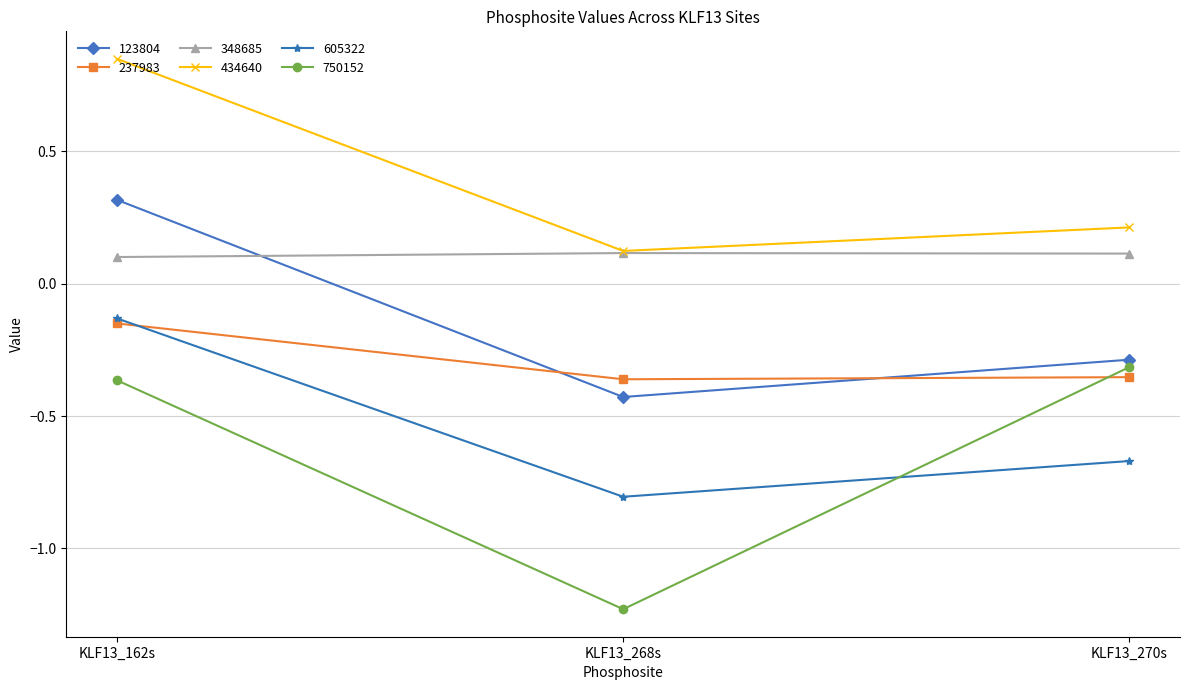

What are all the series names shown in the legend?

123804, 237983, 348685, 434640, 605322, 750152